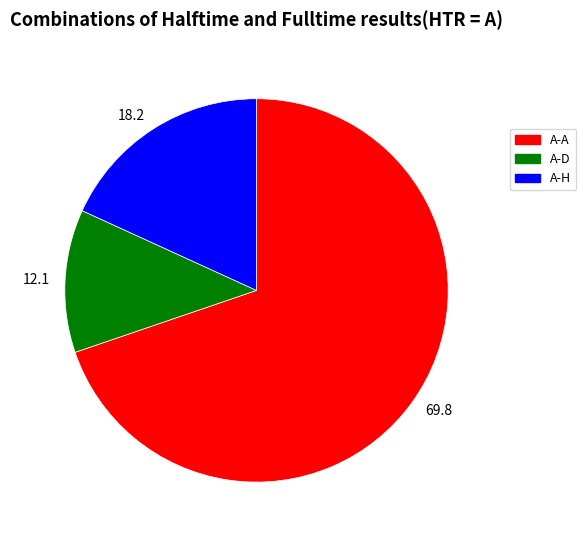

Which slice is the largest?

69.8